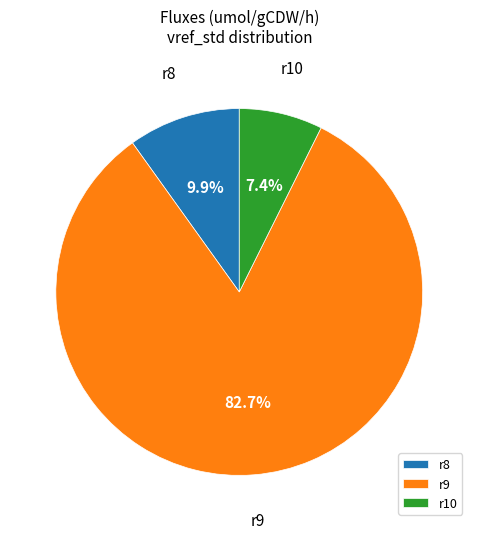

Do r9 and r10 together represent more than half of the pie?

Yes